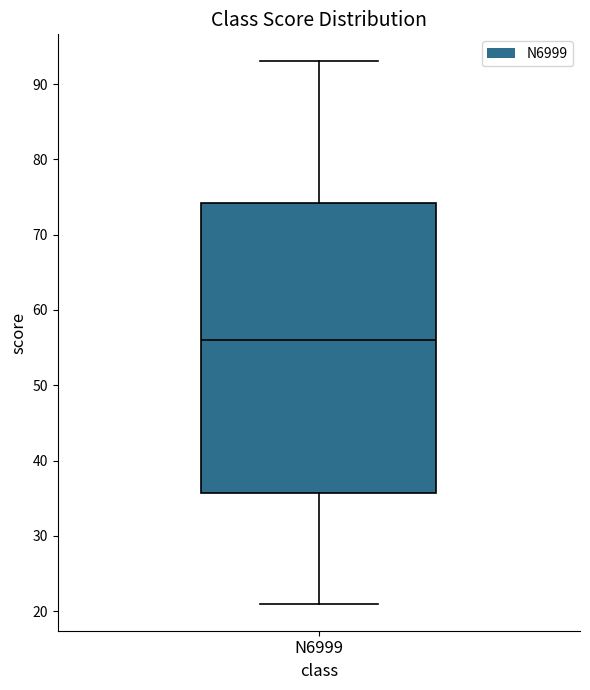

Read this box plot against the y-axis: the position of the median line, the range covered by the box, and the ends of both whiskers. The values are not printed on the chart, so give them approximately, as read against the axis.

median 56, box 36 to 74, whiskers 21 to 93